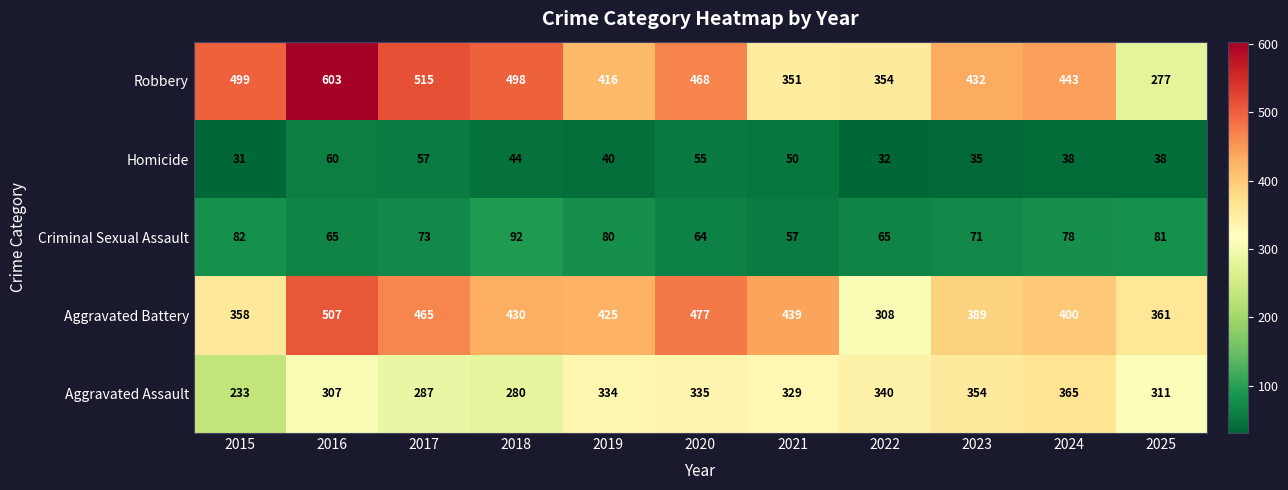

Rank the categories by Aggravated Battery value from highest to lowest.

2016, 2020, 2017, 2021, 2018, 2019, 2024, 2023, 2025, 2015, 2022